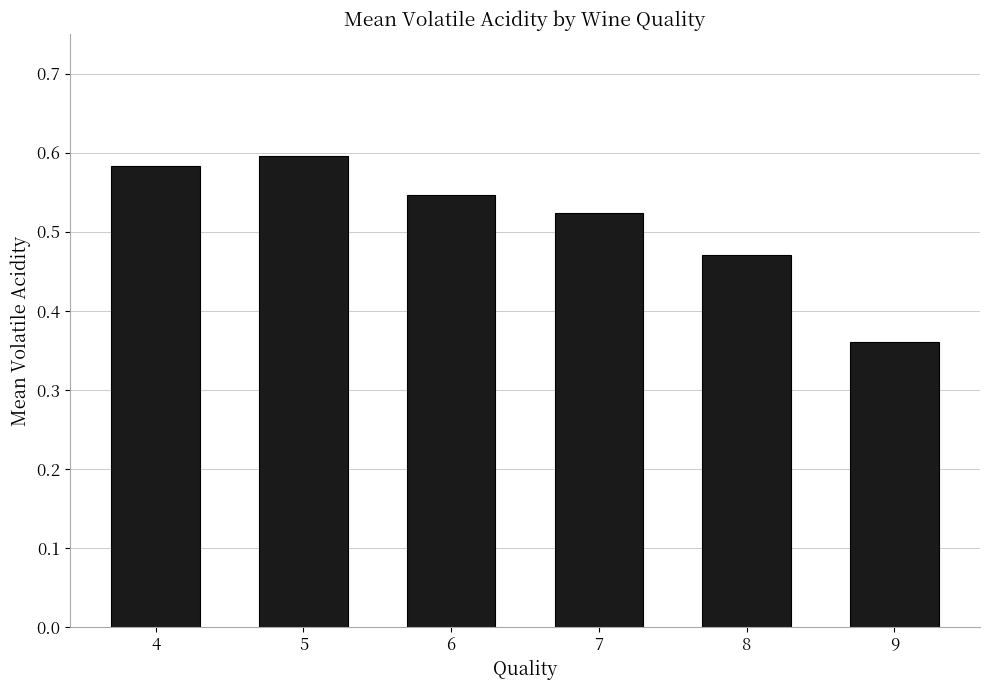

Are the bars horizontal?

No